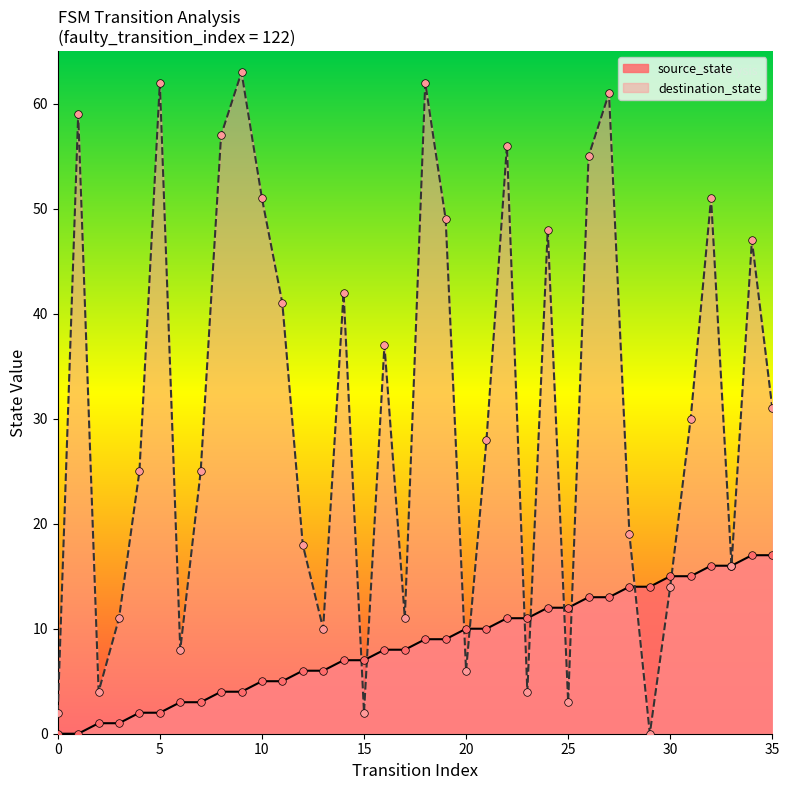

What is the total value across all series at 18?

71